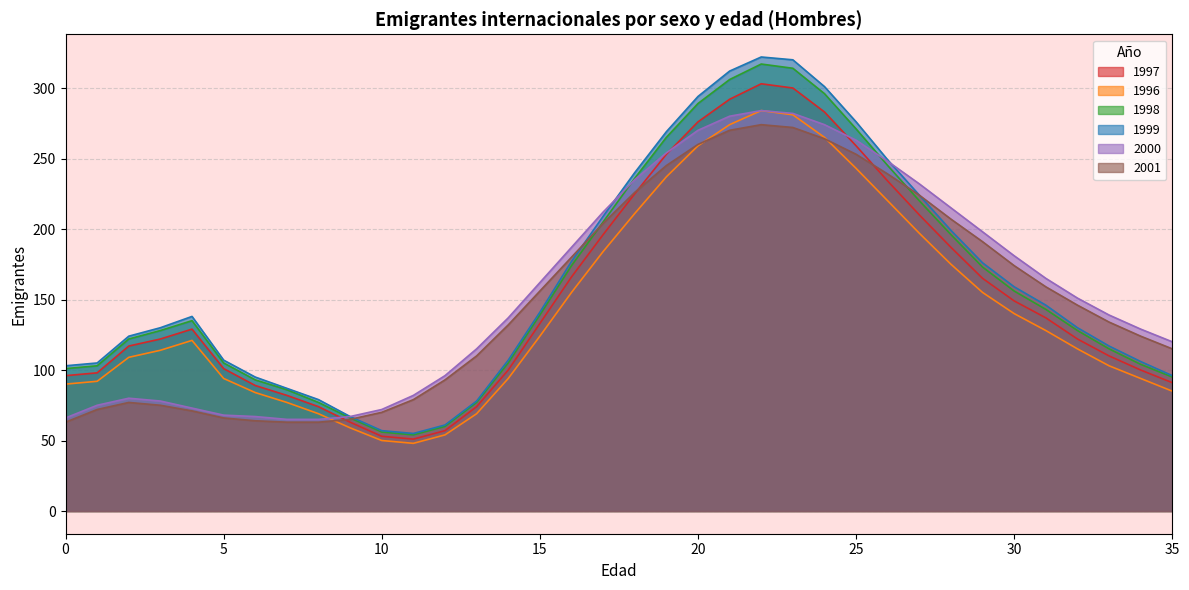

What is the value of the 1999 point at the 2nd from the left?

105